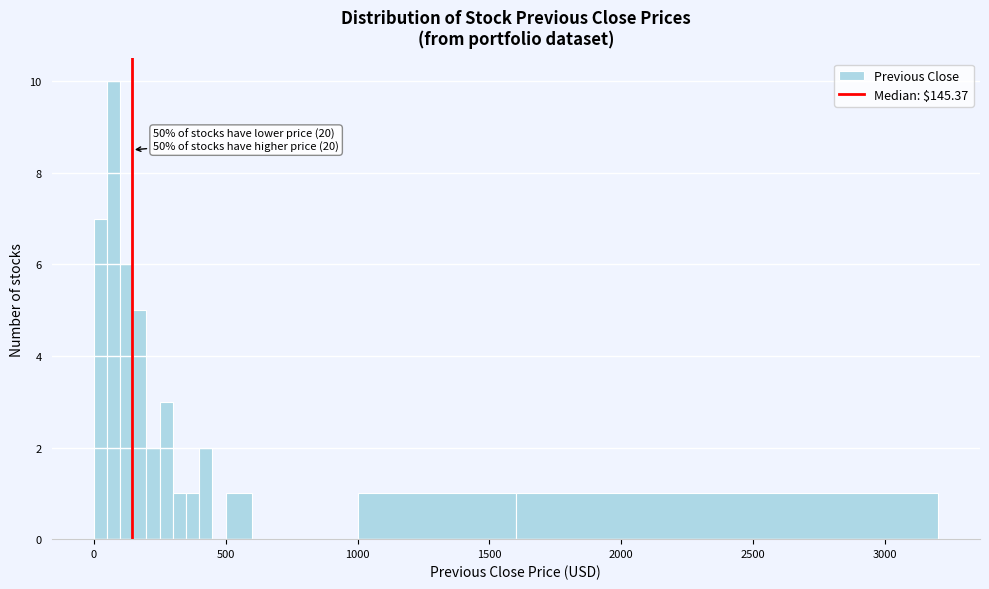

Read against the x-axis, roughly where is the centre of the tallest bar?

100